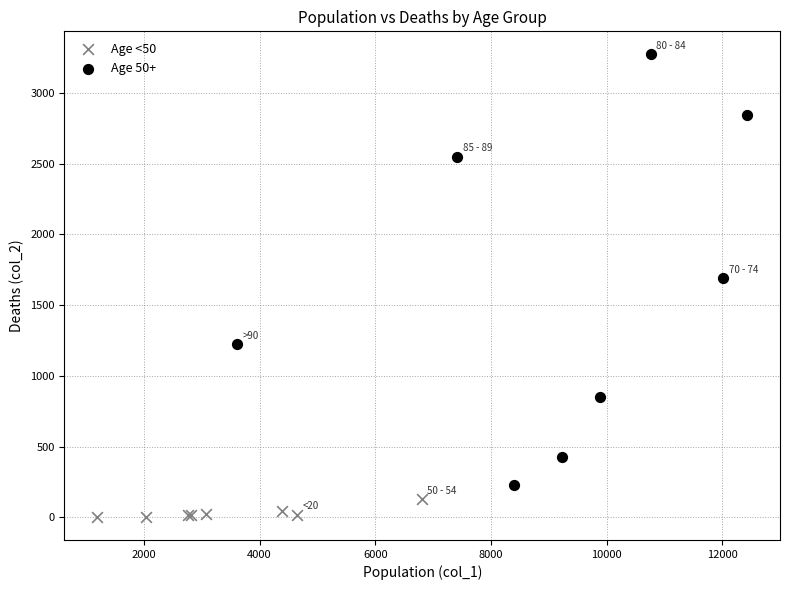

Which series contains the highest Y value?

Age 50+